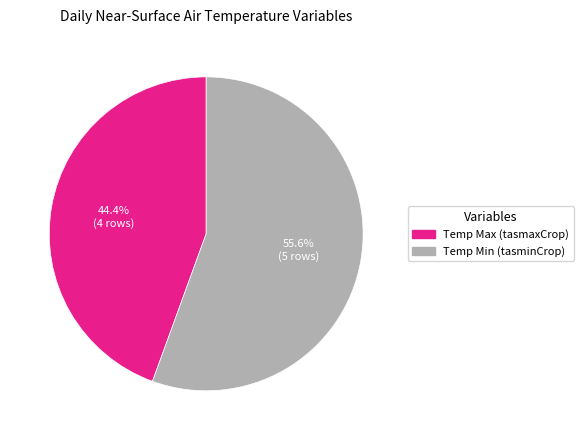

Count the number of slices in the pie.

2